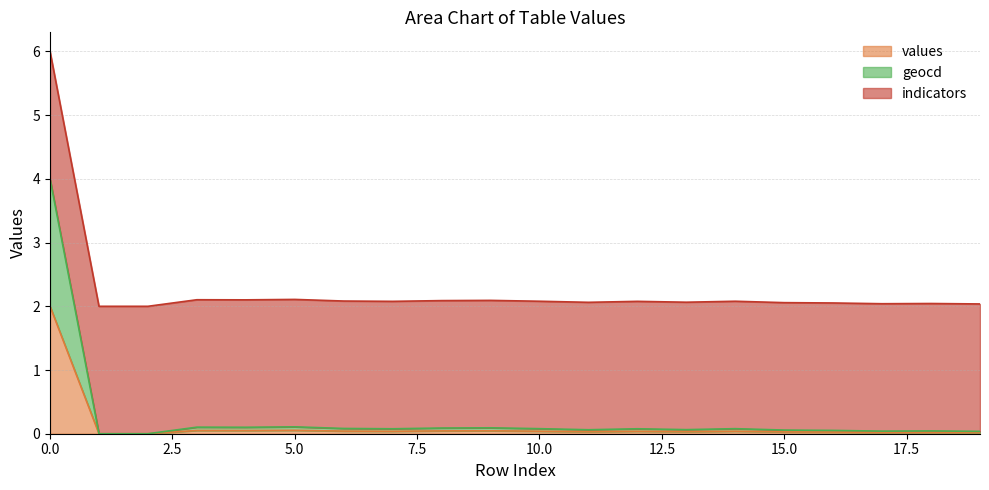

The value of geocd at 14 is 0.0. True or false?

False